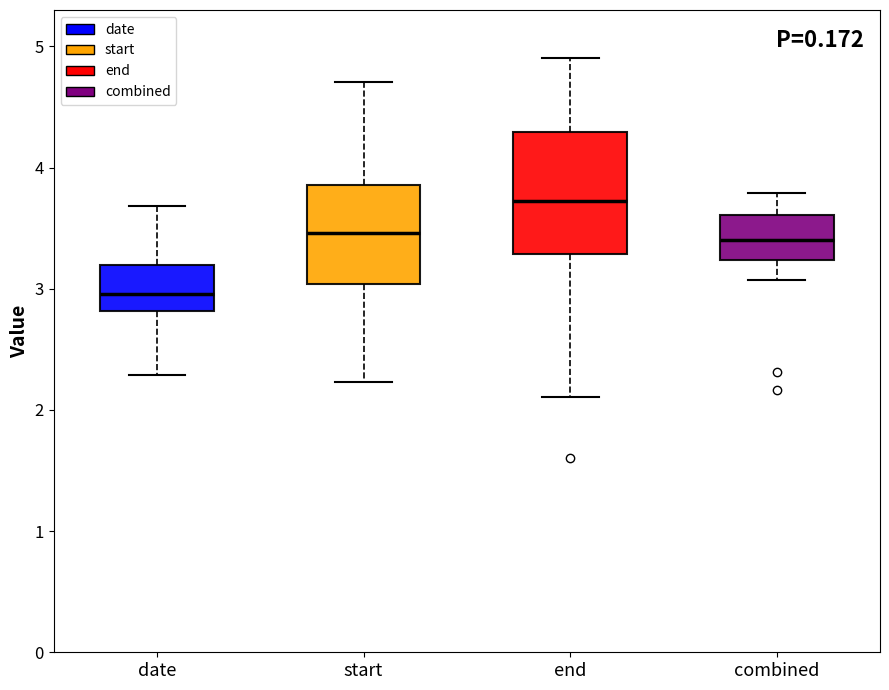

Where is the upper edge of the box for combined on the y-axis? The values are not printed on the chart, so give them approximately, as read against the axis.

3.6